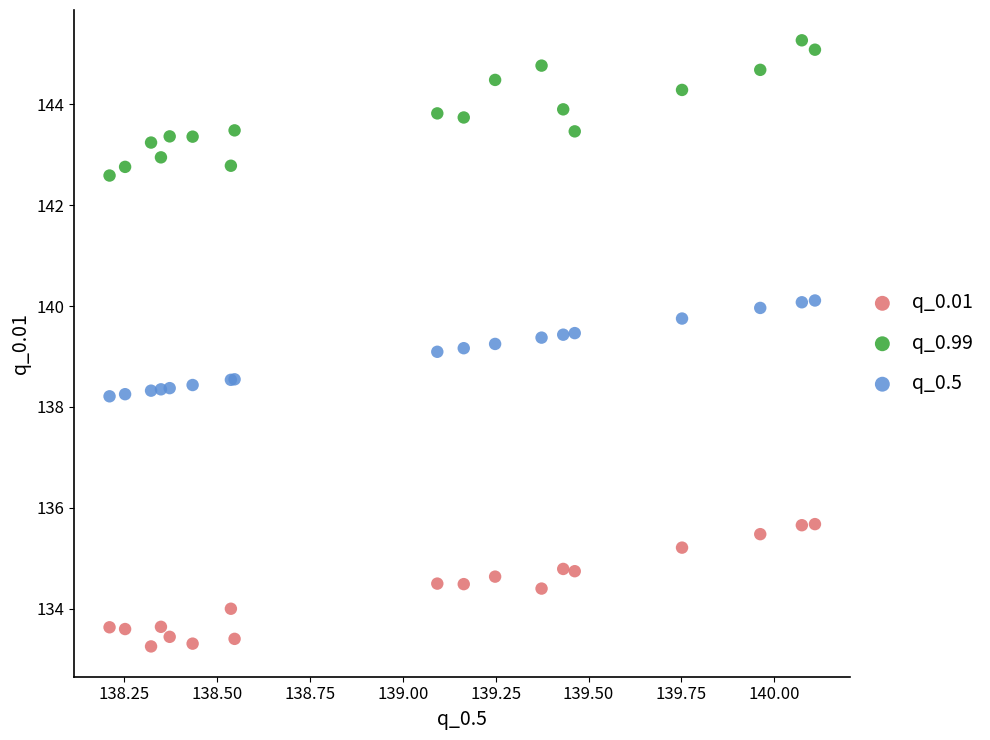

What are all the series names shown in the legend?

q_0.01, q_0.99, q_0.5